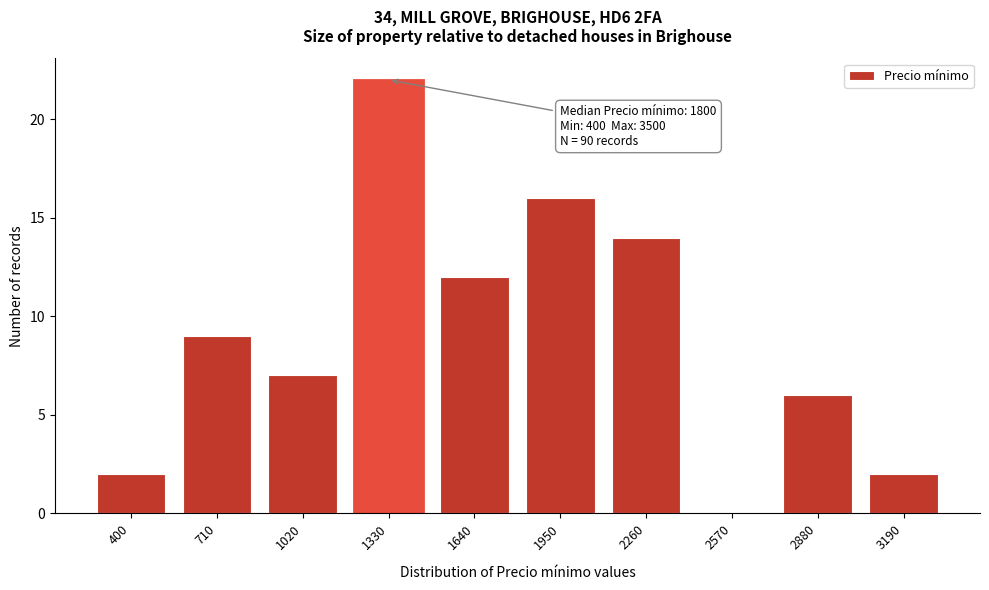

Reading left to right, extract all data points from this chart.

400=2	710=9	1020=7	1330=22	1640=12	1950=16	2260=14	2570=0	2880=6	3190=2